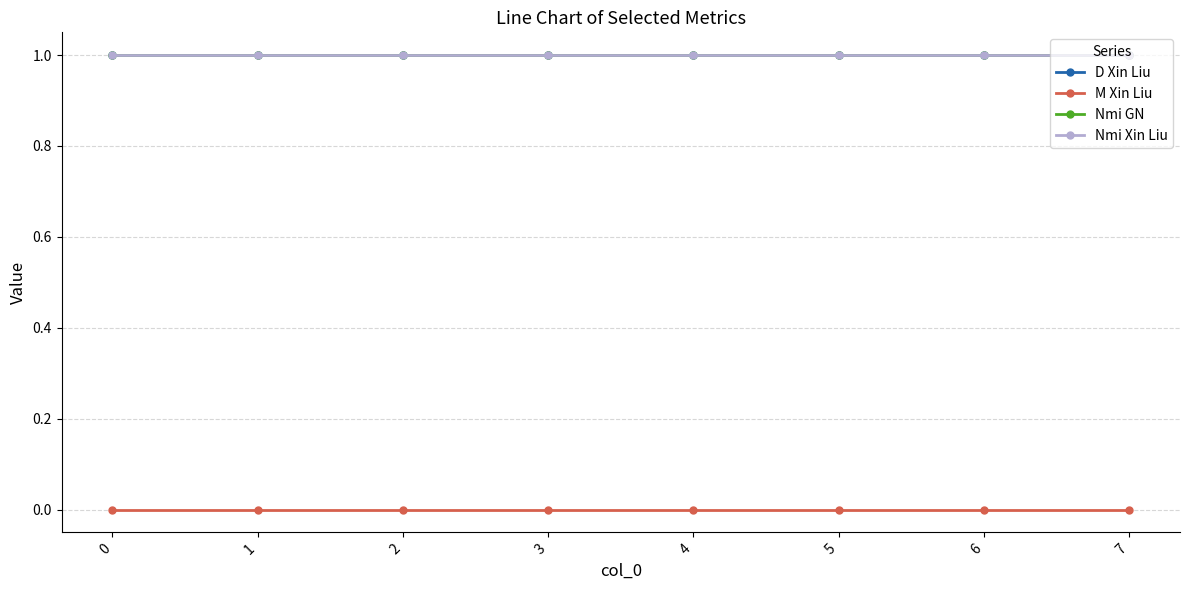

What is the value of the Nmi GN point at the 6th from the left?

1